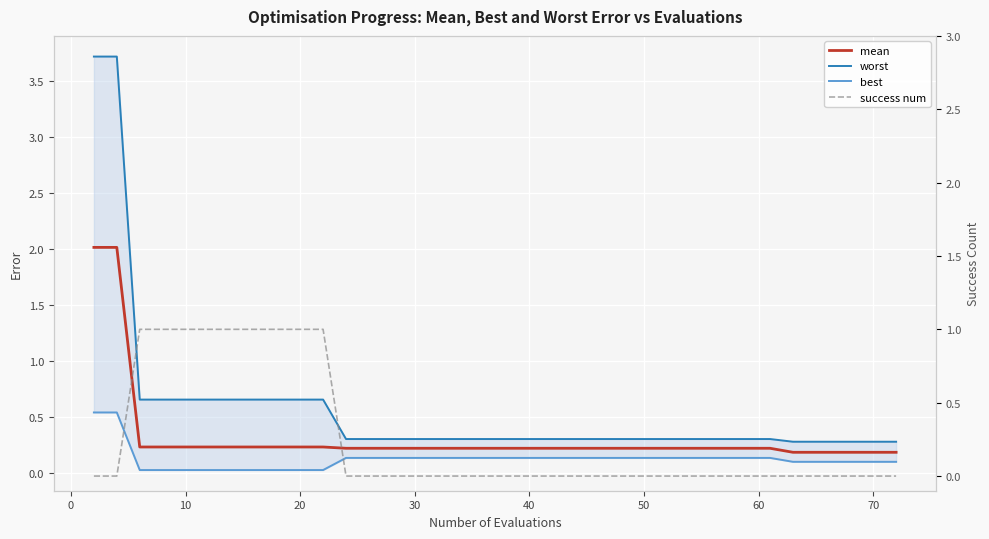

True or false: worst has more than 2 interior local peaks.

False